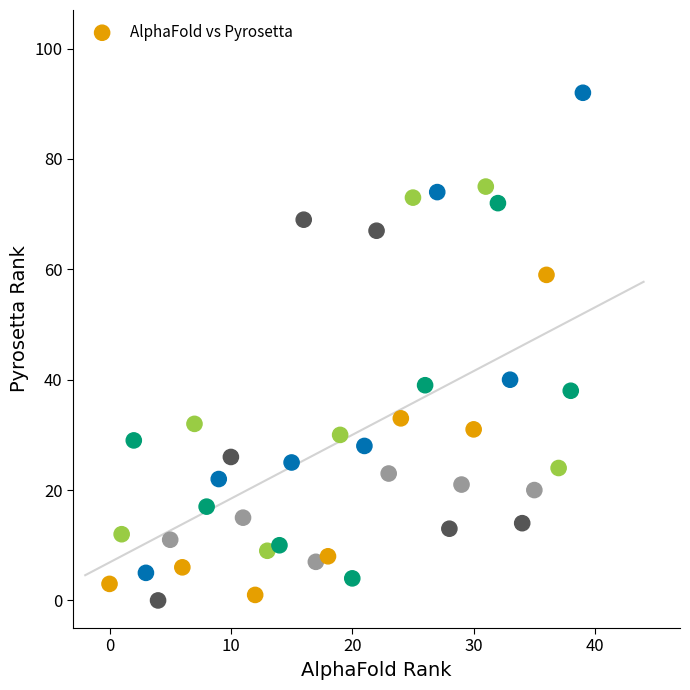

What is the range of Y values (max minus min)?

92